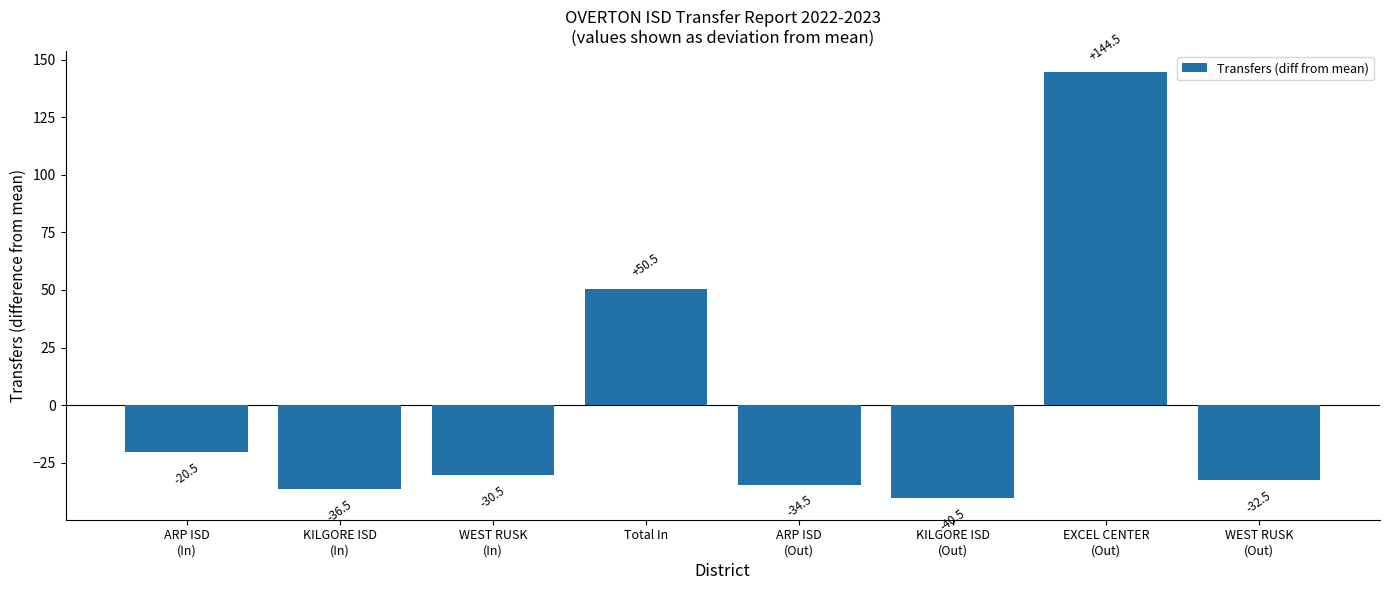

What is the difference between the maximum and minimum values?

185.0